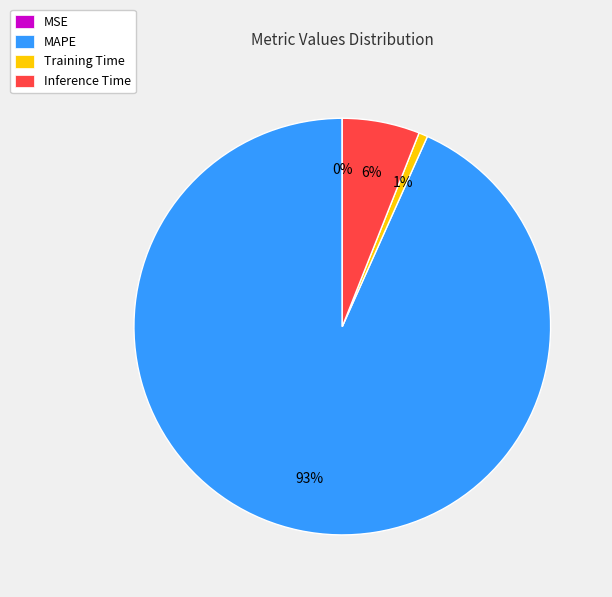

Is it true that Inference Time is 11% of the pie?

False